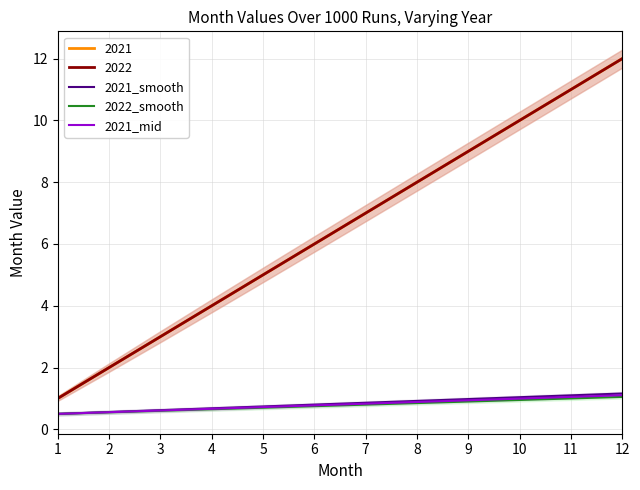

What is the average value of the 2021_smooth series?

0.8